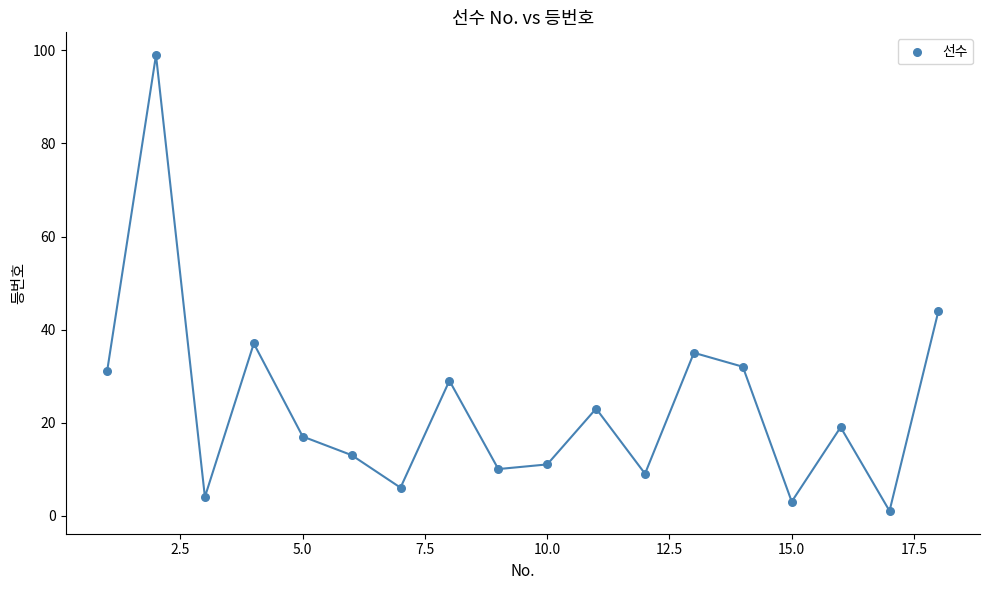

What is the range of X values (max minus min)?

17